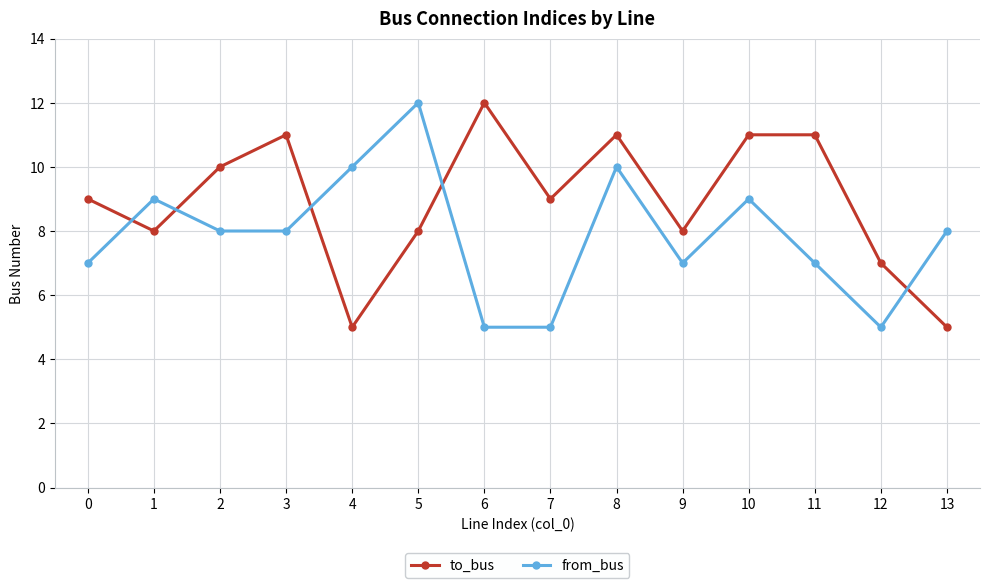

Does the chart have visible grid lines?

Yes